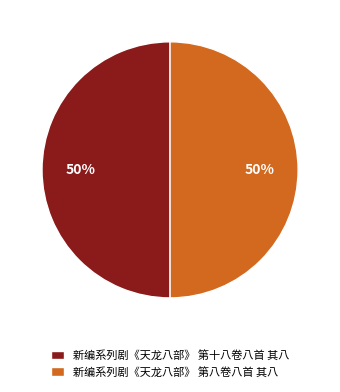

The 新编系列剧《天龙八部》 第八卷八首 其八 slice represents 50% of the pie. True or false?

True